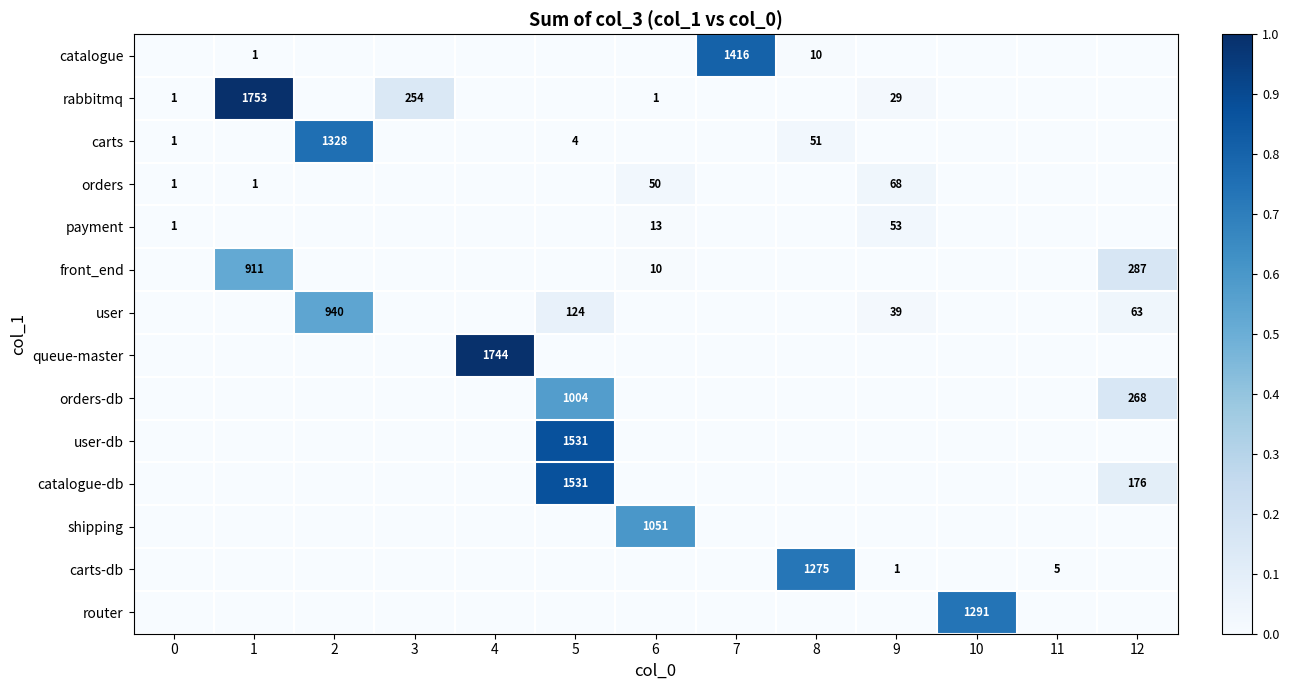

Which series has the largest range (max minus min)?

rabbitmq